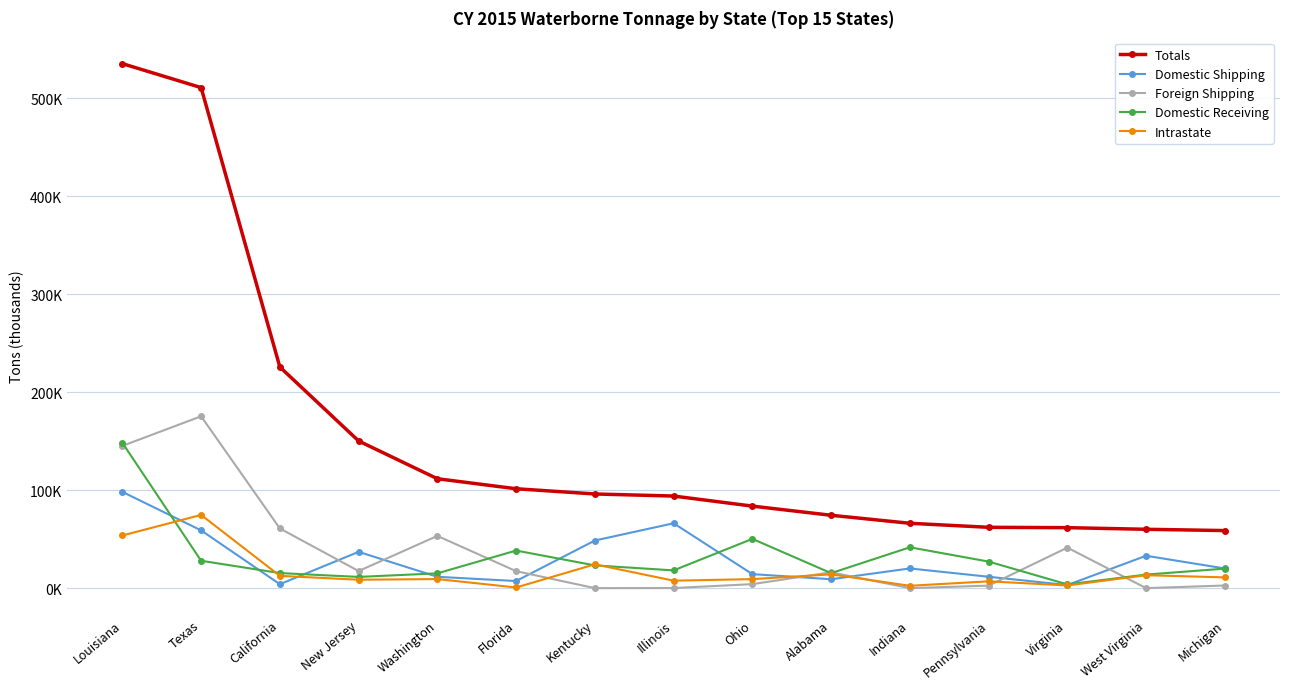

At which label does Domestic Receiving reach its minimum?

Virginia